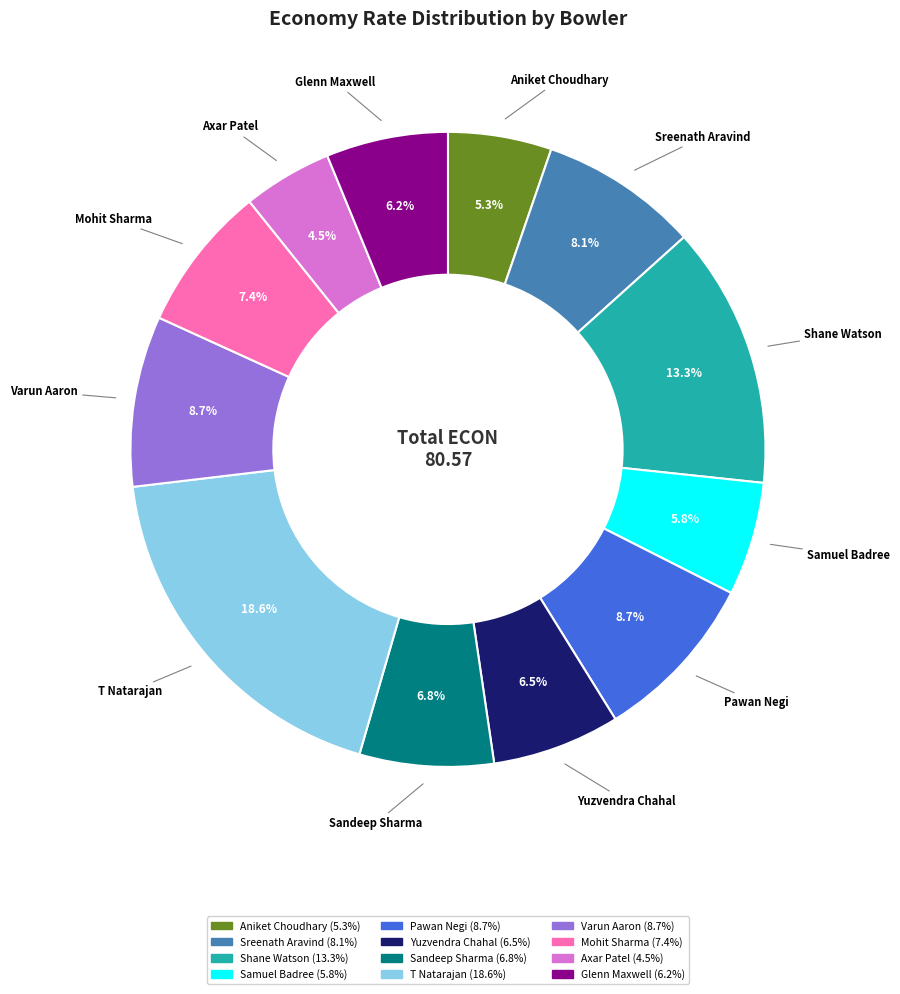

Approximately how many times larger is the value at Varun Aaron compared to Samuel Badree?

1.5